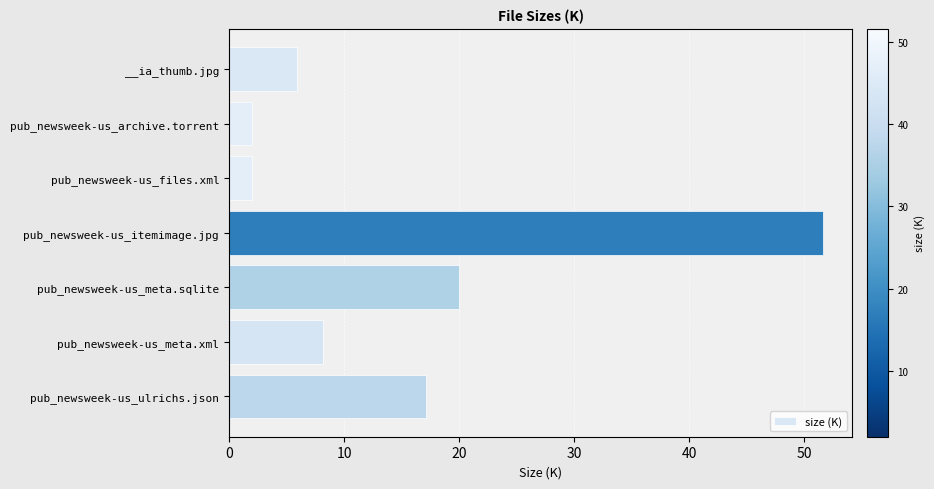

Which has a higher value, __ia_thumb.jpg or pub_newsweek-us_archive.torrent?

__ia_thumb.jpg